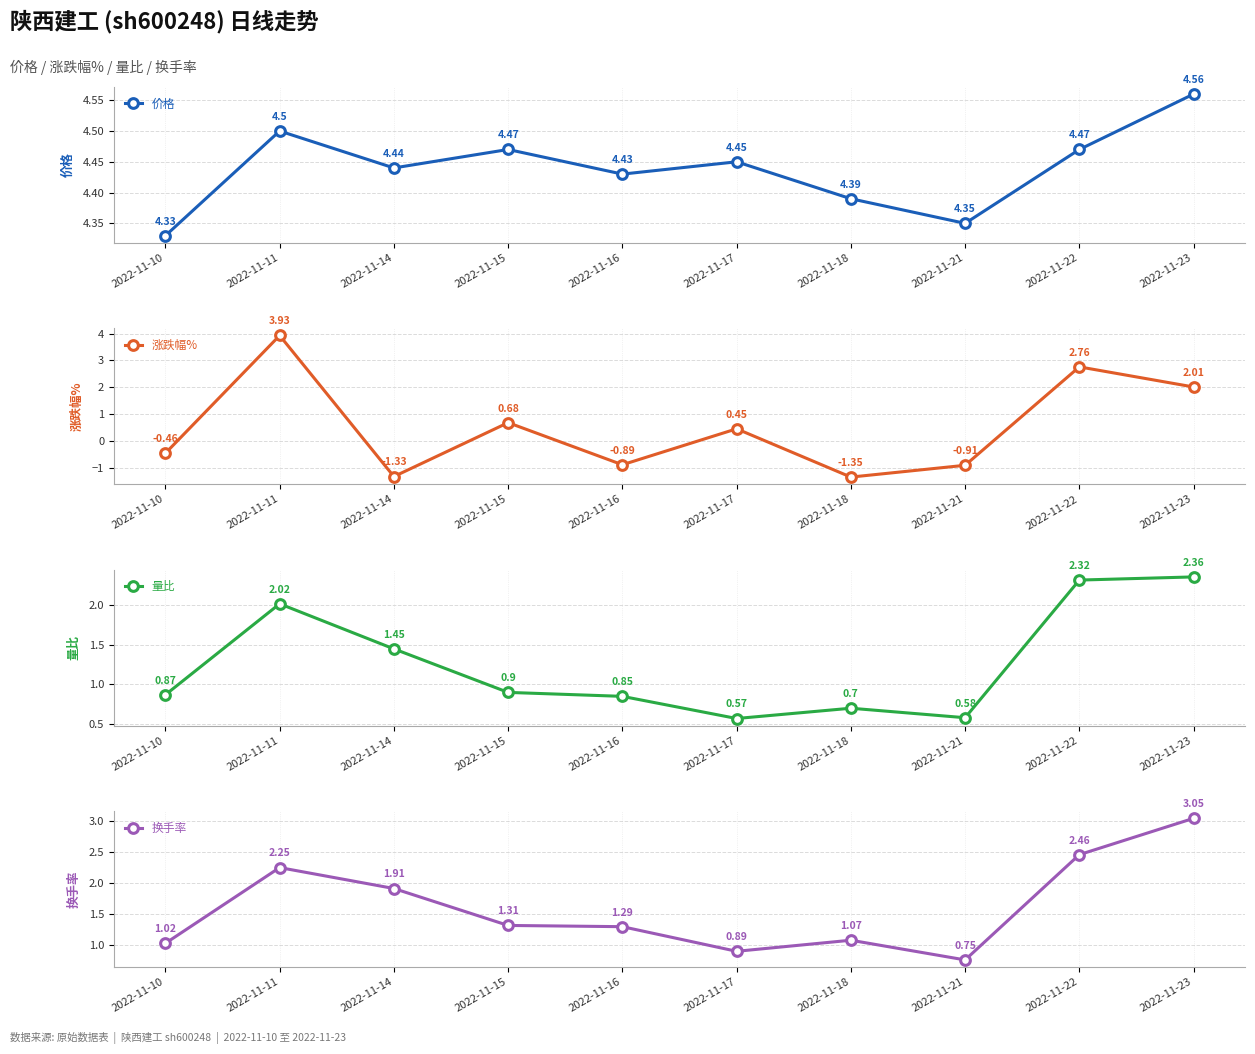

Where is 换手率 nearest to the value 1?

2022-11-10